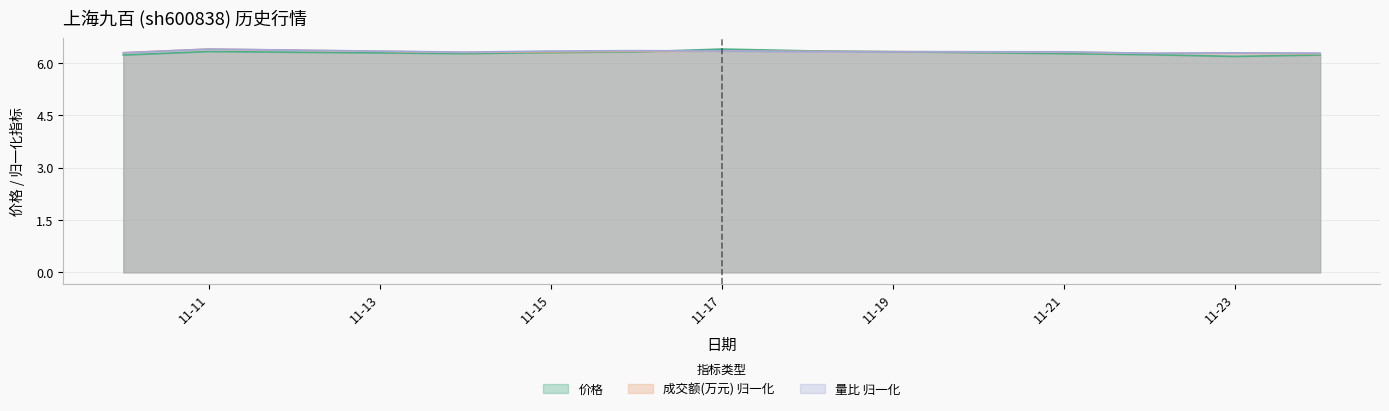

What is the lowest value of the 价格 series?

6.2